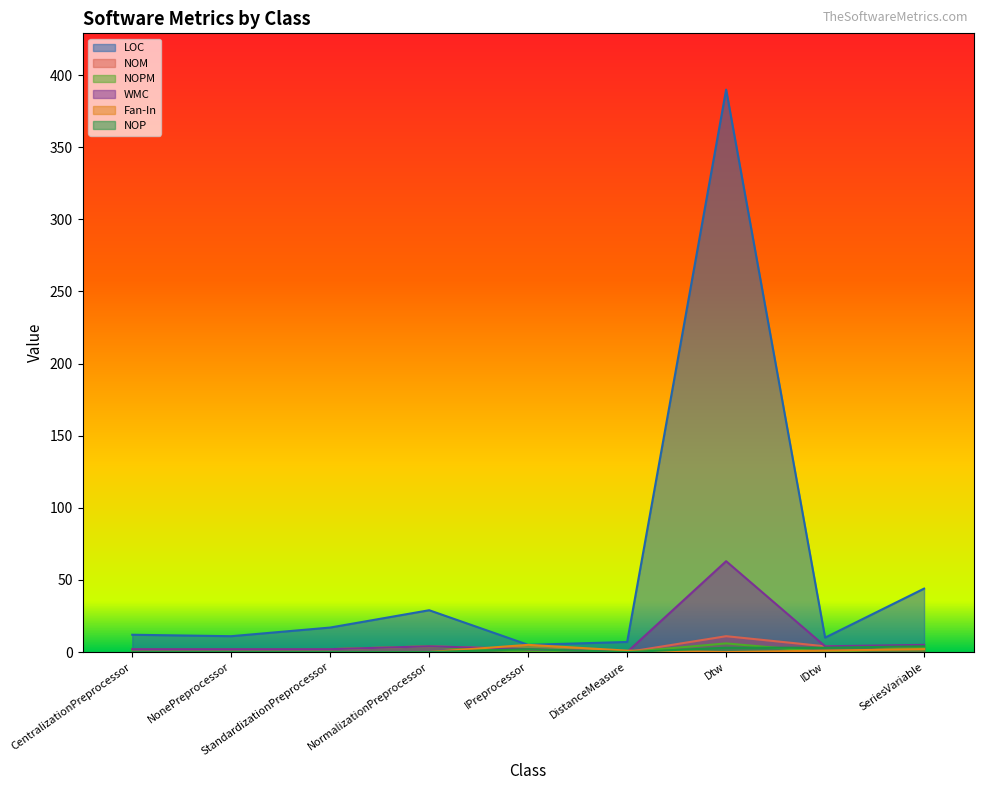

Between NormalizationPreprocessor and DistanceMeasure, which series saw the biggest shift?

LOC